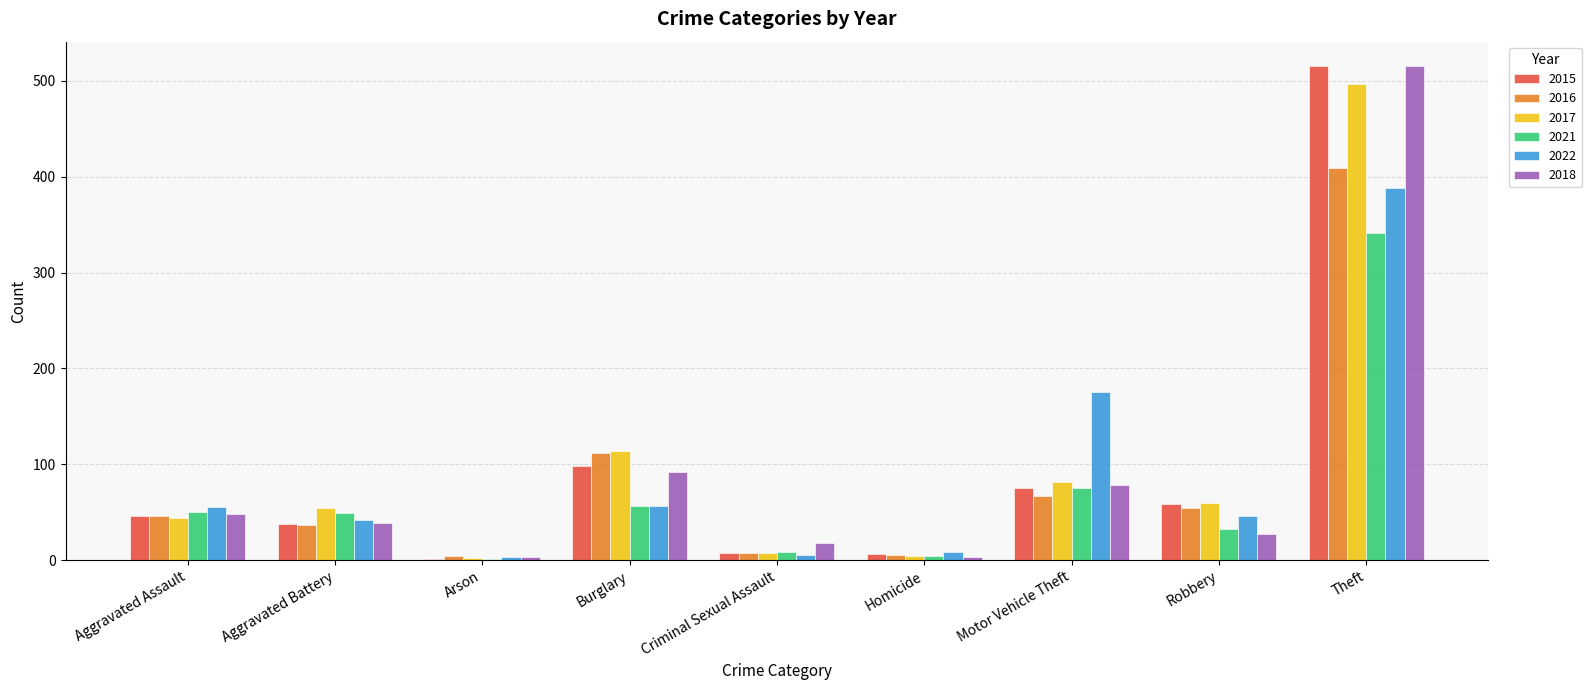

What are all the series names shown in the legend?

2015, 2016, 2017, 2021, 2022, 2018